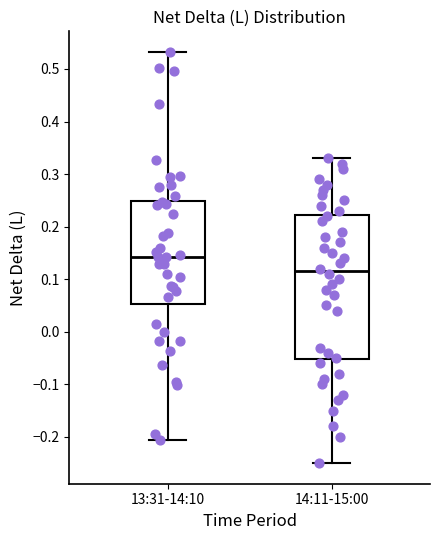

Reading left to right, transcribe this box plot: for each box, give where its median line is, the range the box spans, and where its two whiskers end, as read against the y-axis. The values are not printed on the chart, so give them approximately, as read against the axis.

13:31-14:10: median 0.14, box 0.05 to 0.25, whiskers -0.21 to 0.53
14:11-15:00: median 0.12, box -0.05 to 0.22, whiskers -0.25 to 0.33